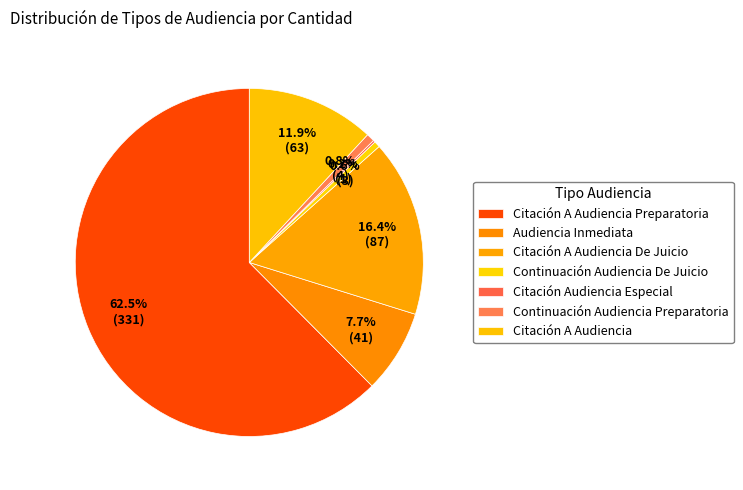

What is the majority slice?

Citación A Audiencia Preparatoria